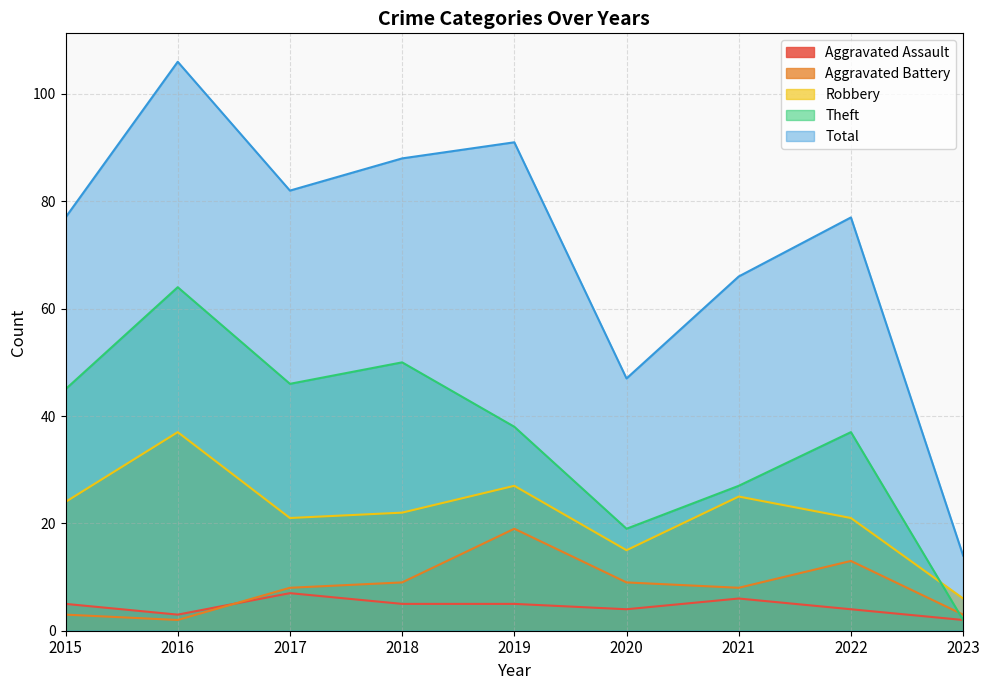

Which series changed the most between 2019 and 2021?

Total